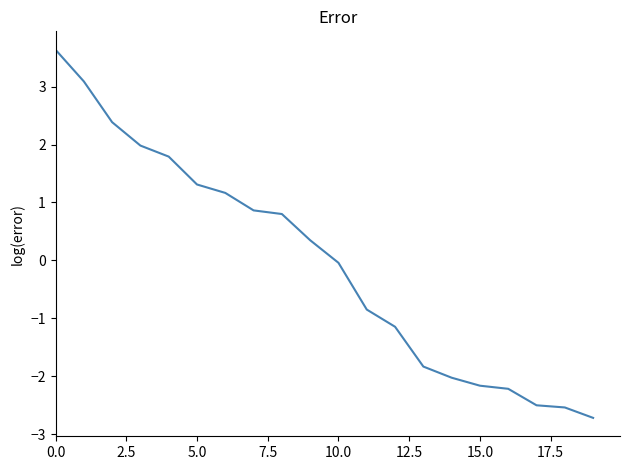

True or false: there are more than 2 points higher than both neighbors.

False